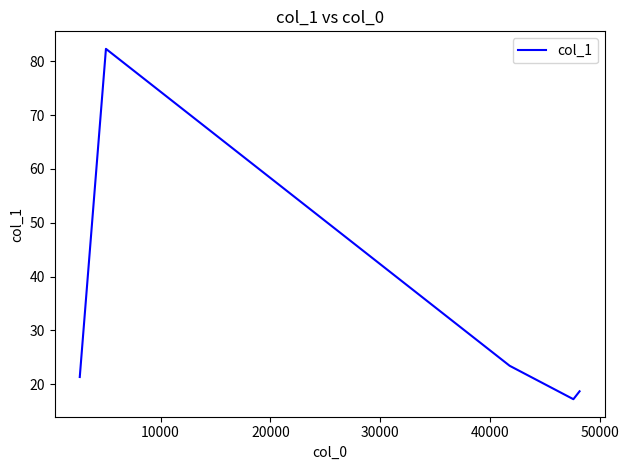

How many interior local peaks (higher than both neighbors) does the data have?

1